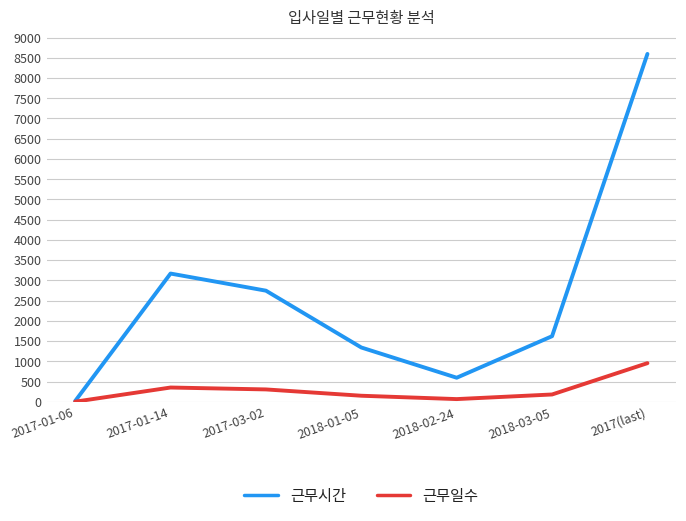

What is the minimum value shown in the chart?

2